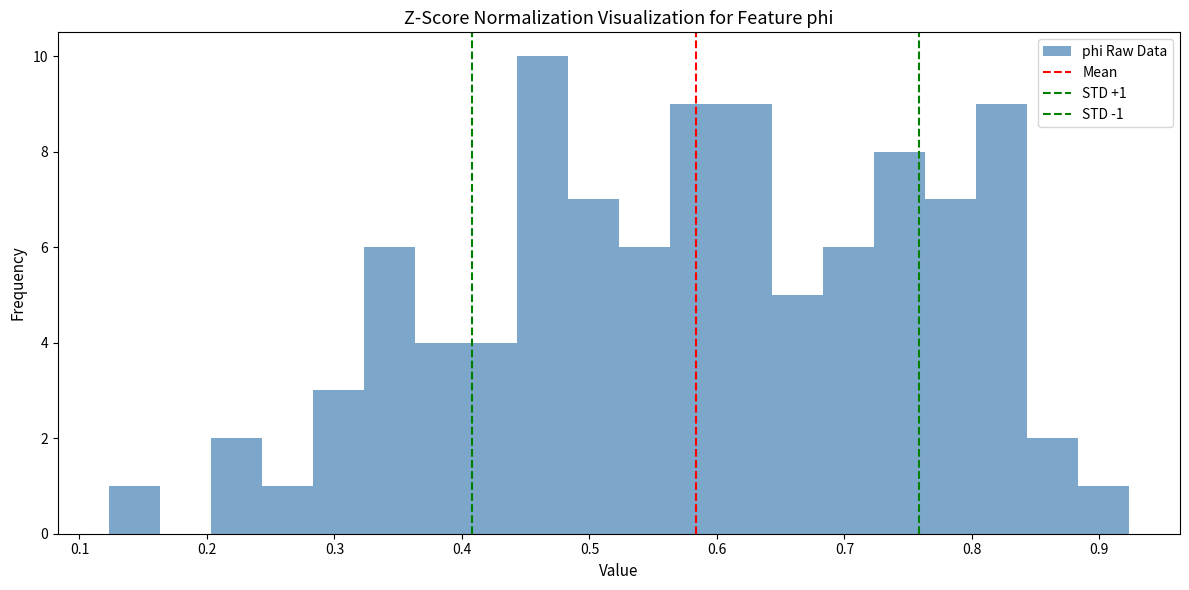

Which range on the x-axis has the tallest bar?

0.44 to 0.48